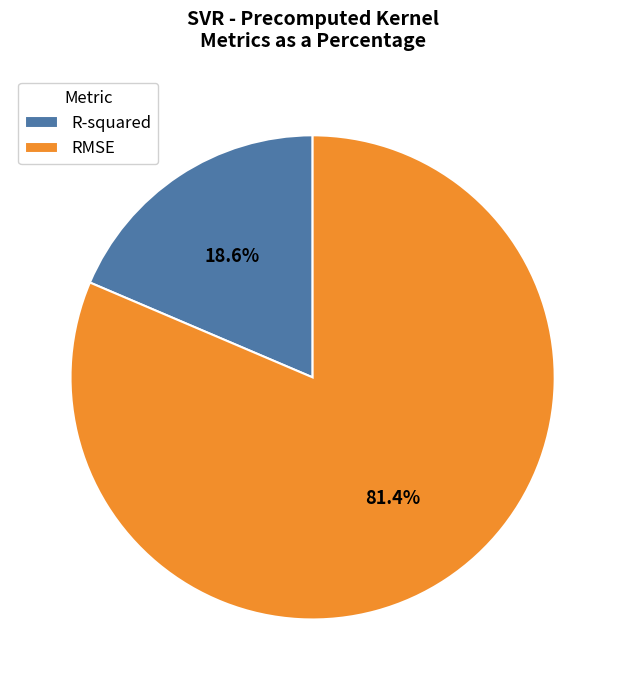

What is the smallest slice in the pie chart?

R-squared